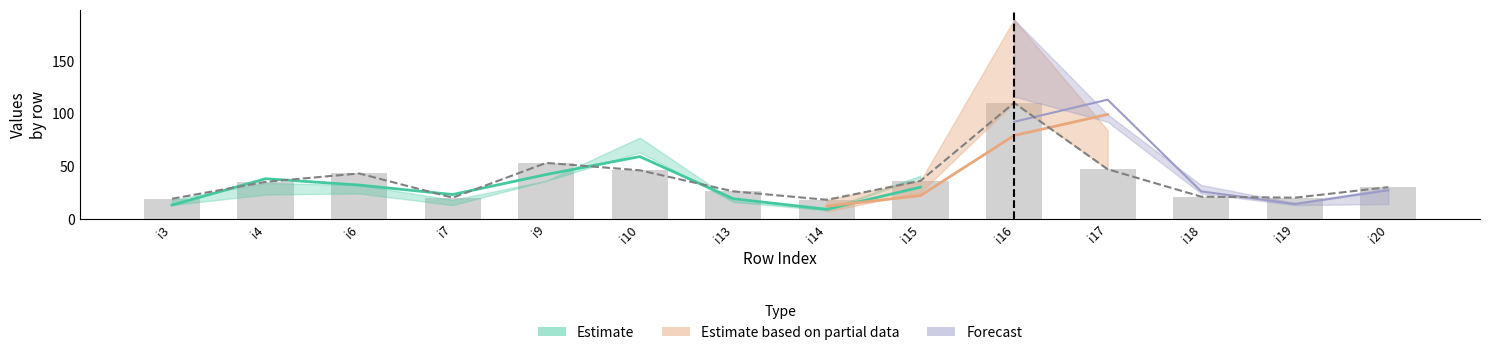

At how many categories does at least one series exceed 11?

14